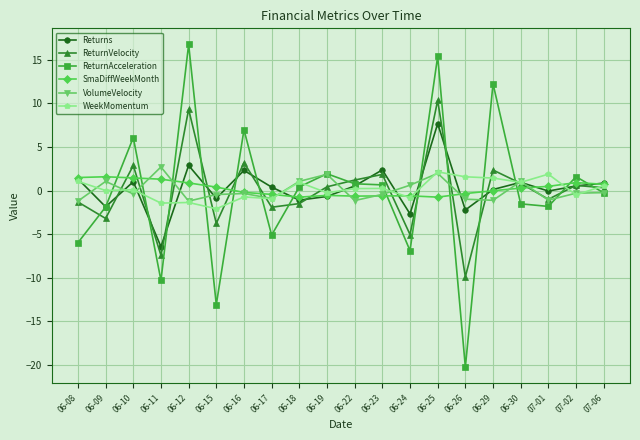

How many lines are shown in the chart?

6